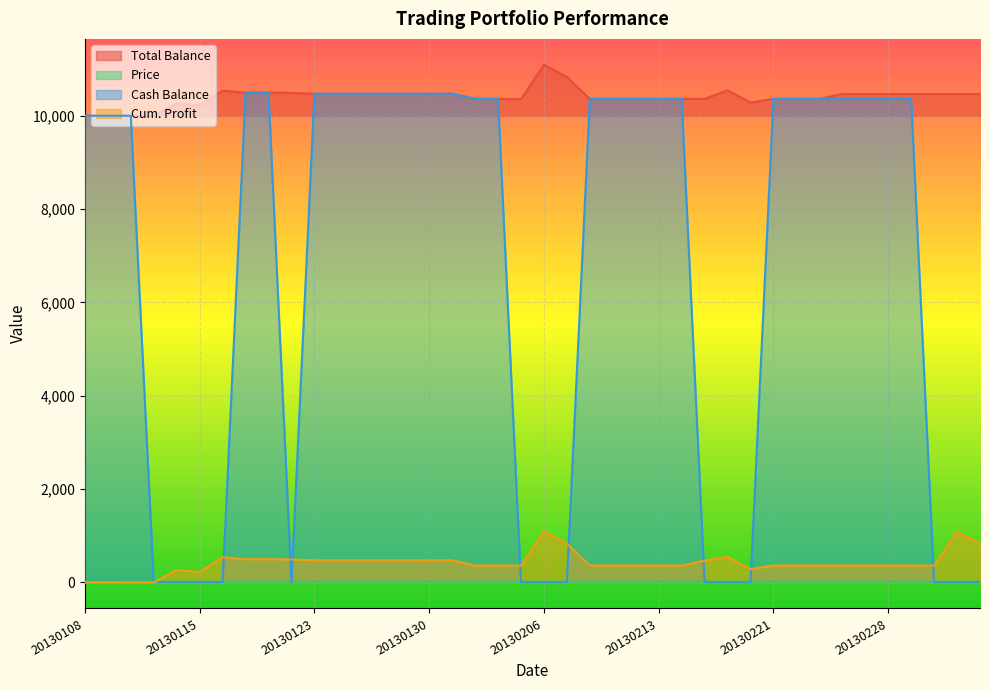

What are all the series names shown in the legend?

Total Balance, Price, Cash Balance, Cum. Profit